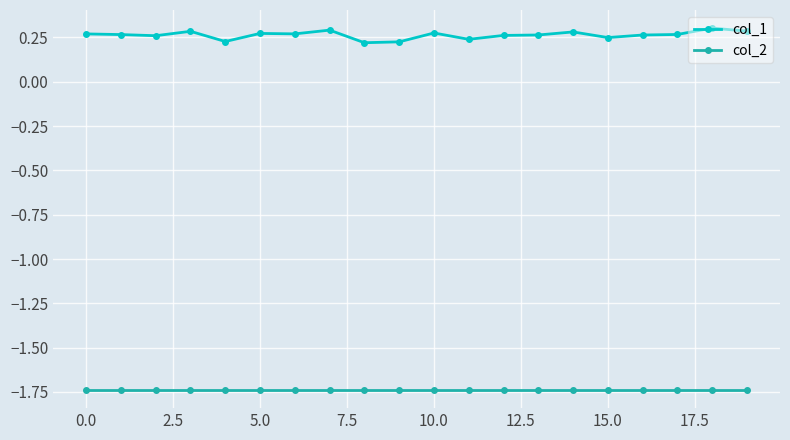

What is the sum of all col_1 values?

5.3